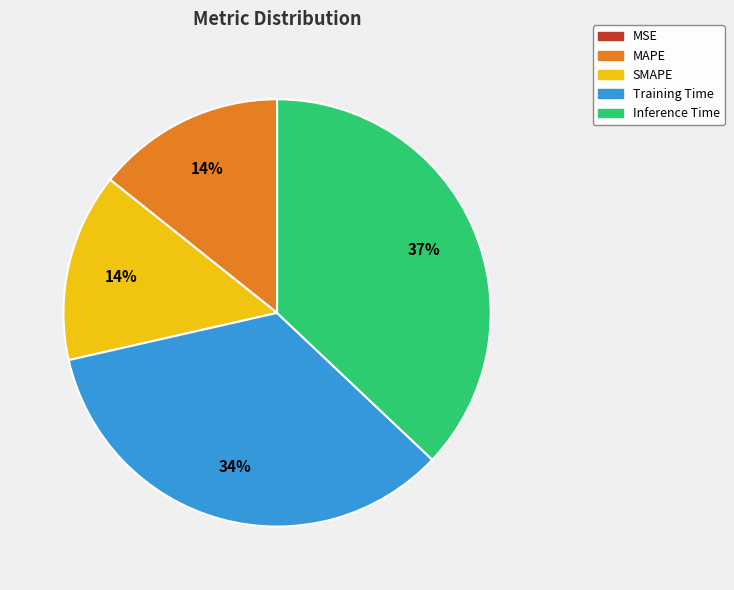

What is the largest slice in the pie chart?

Inference Time